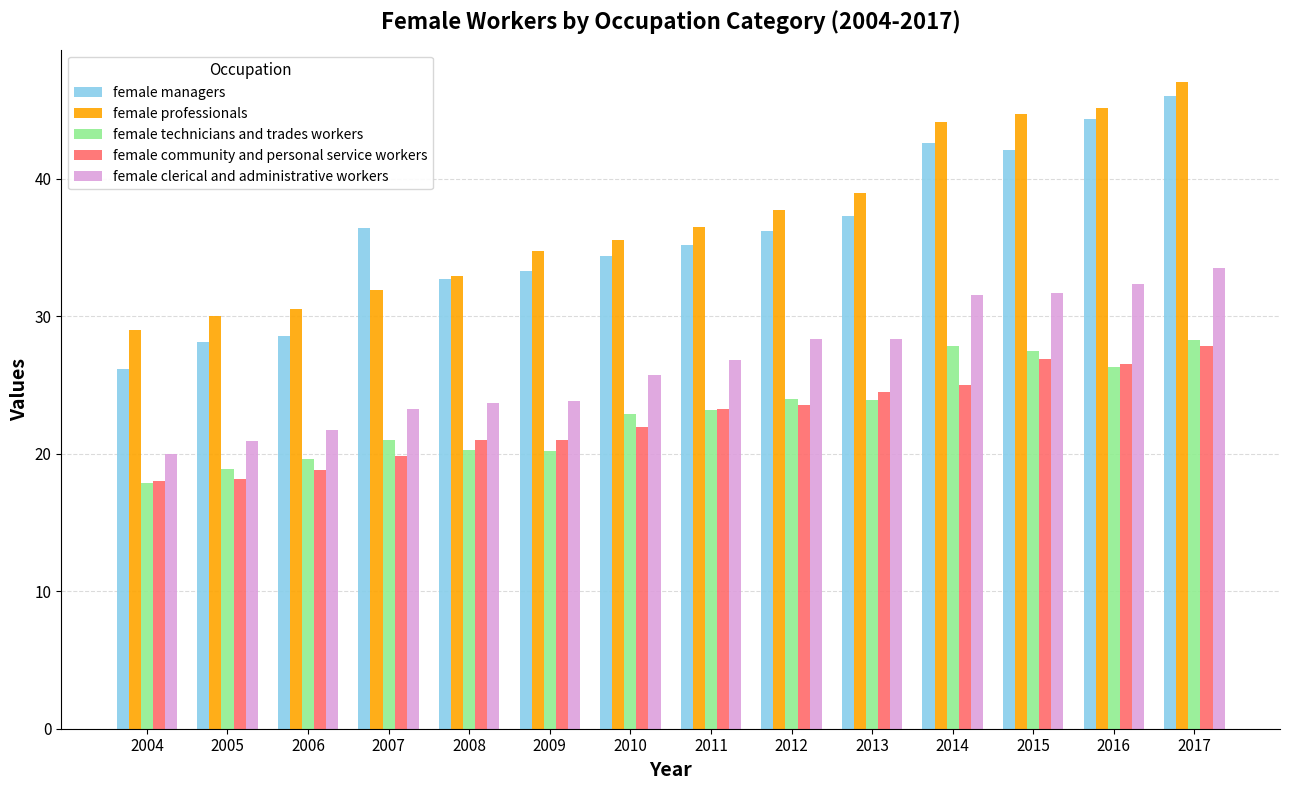

What value does the female professionals series have at 2017?

47.0